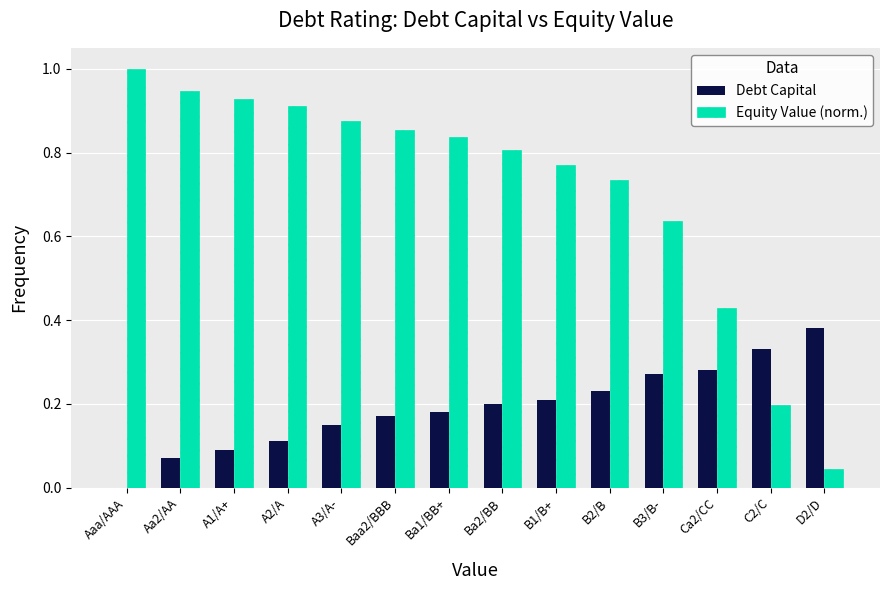

What is the highest value of the Equity Value (norm.) series?

1.0